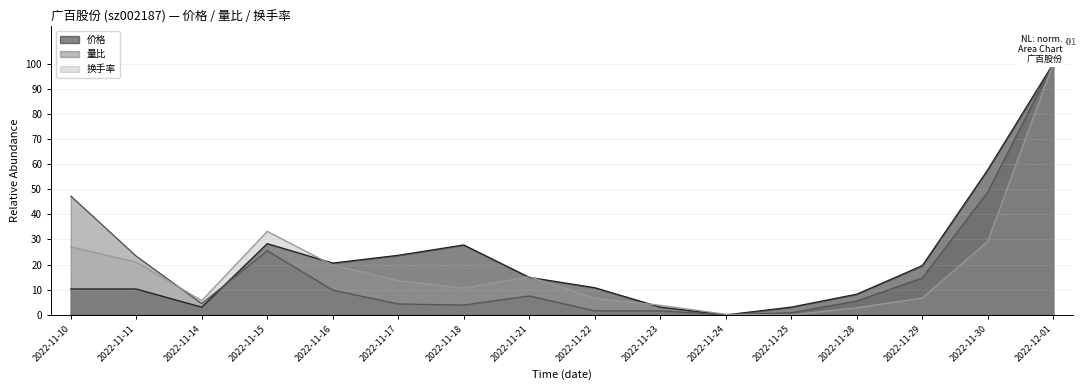

The value of 量比 at 2022-11-23 is 1.6. True or false?

True